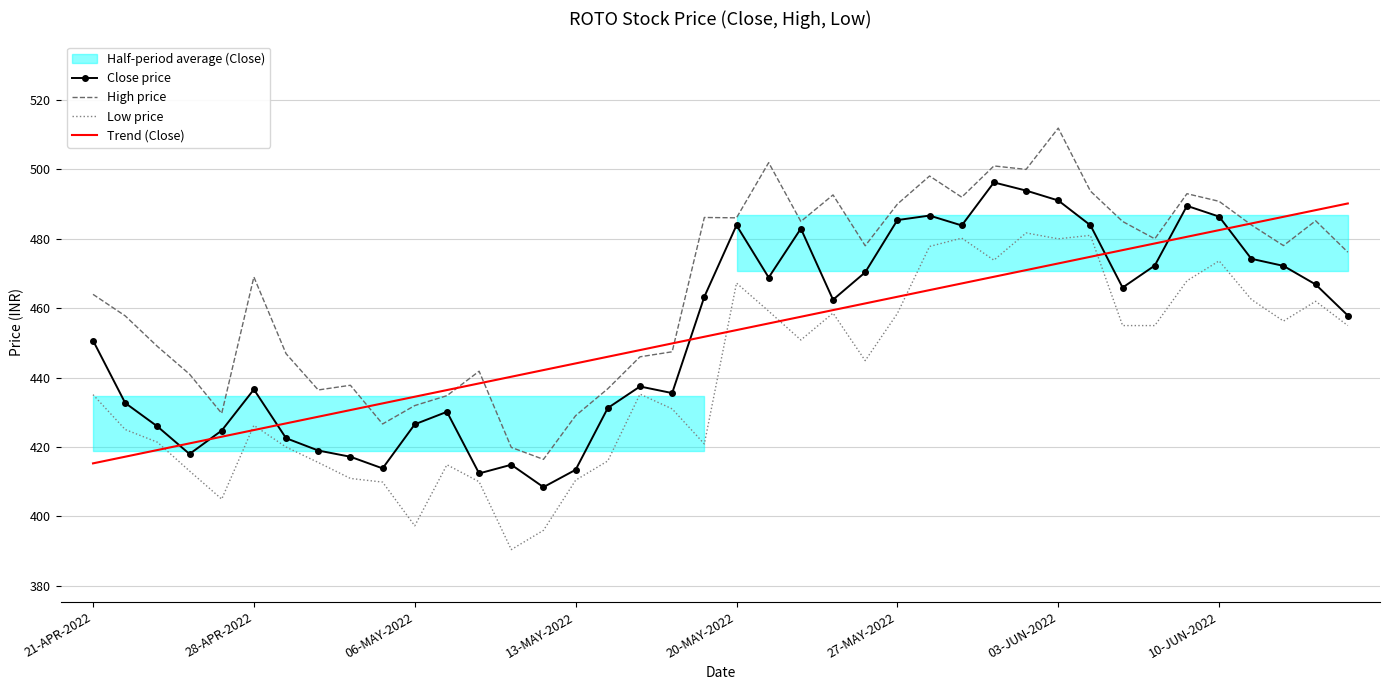

How many values in the Trend (Close) series exceed 453?

20